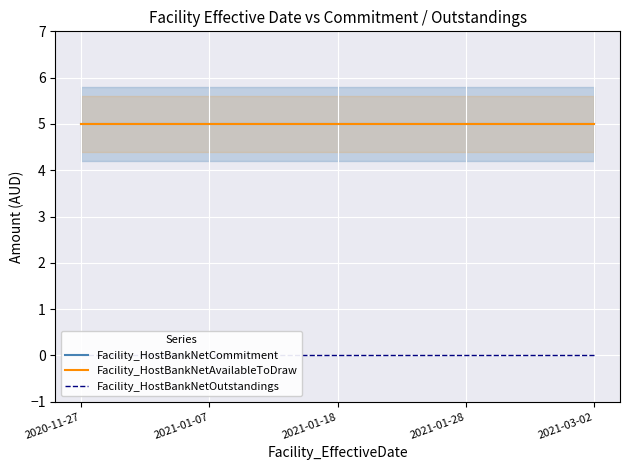

What is the lowest value of the Facility_HostBankNetAvailableToDraw series?

5